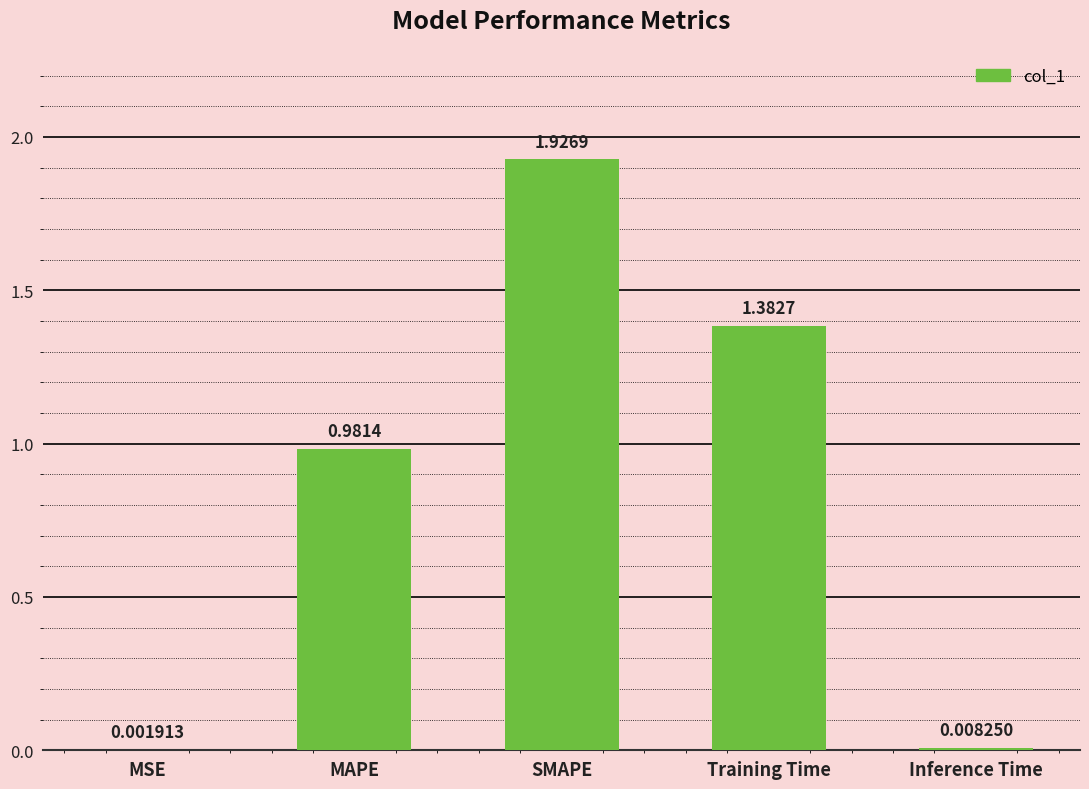

Which category has the highest value across all series?

SMAPE